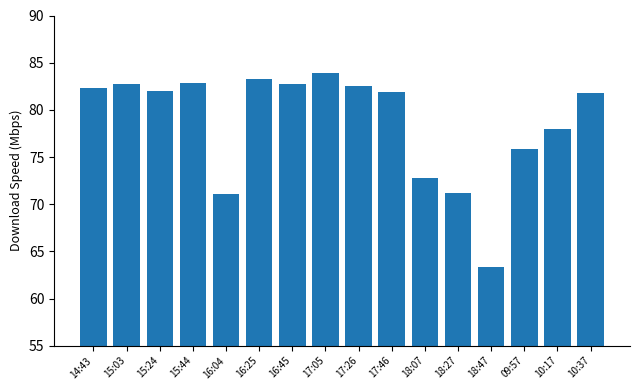

At which label does the data first exceed 82?

14:43